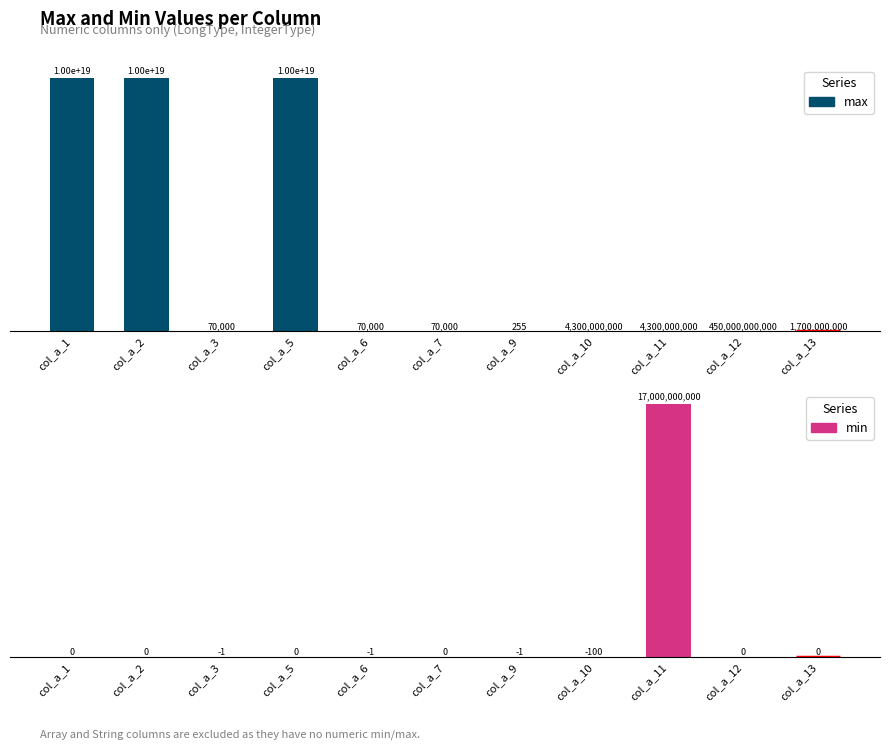

Rank the series by their maximum value, from lowest to highest.

min, max